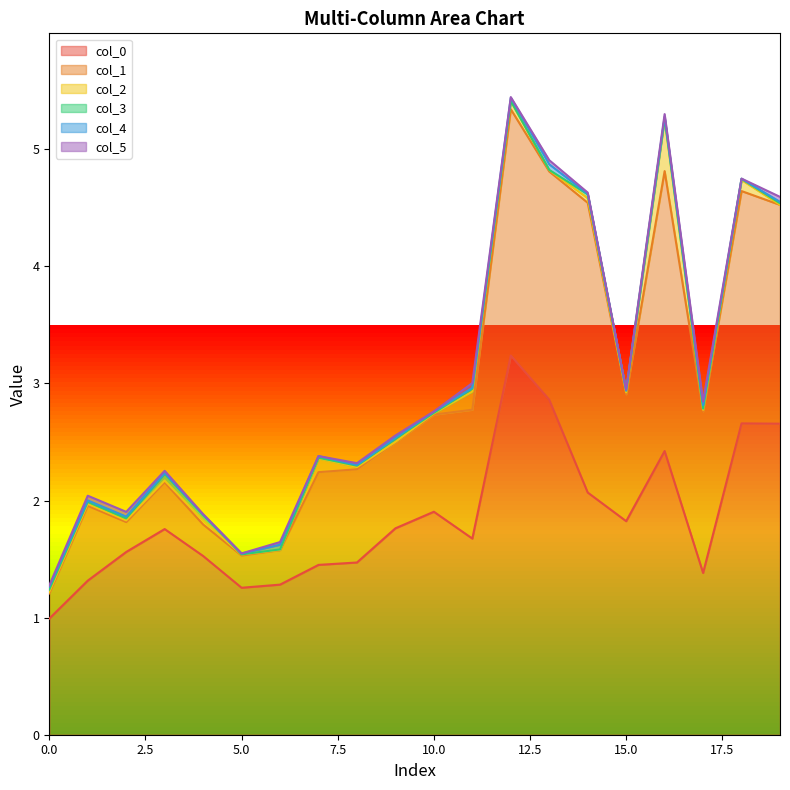

In col_4, how many points are lower than both neighbors (excluding endpoints)?

6